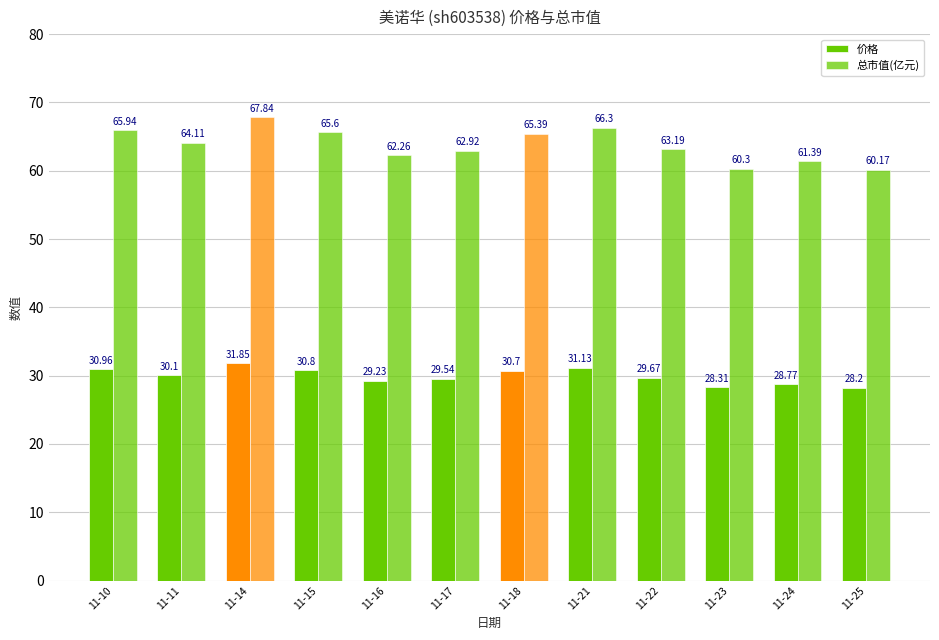

The value of 价格 at 11-16 is 29.2. True or false?

True